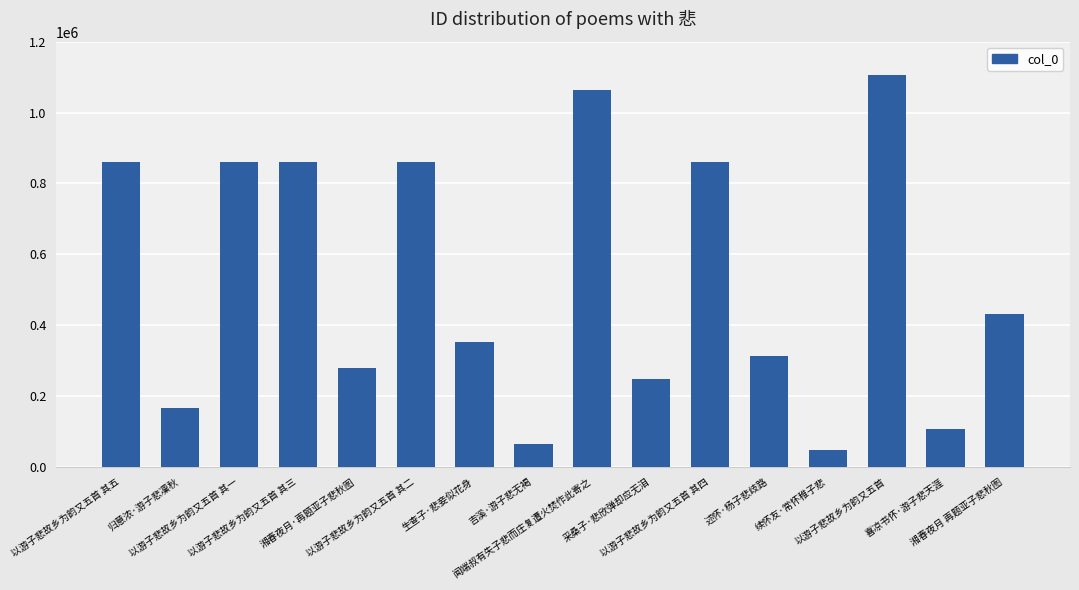

The value at 以游子悲故乡为韵又五首 其五 is 1241484. True or false?

False